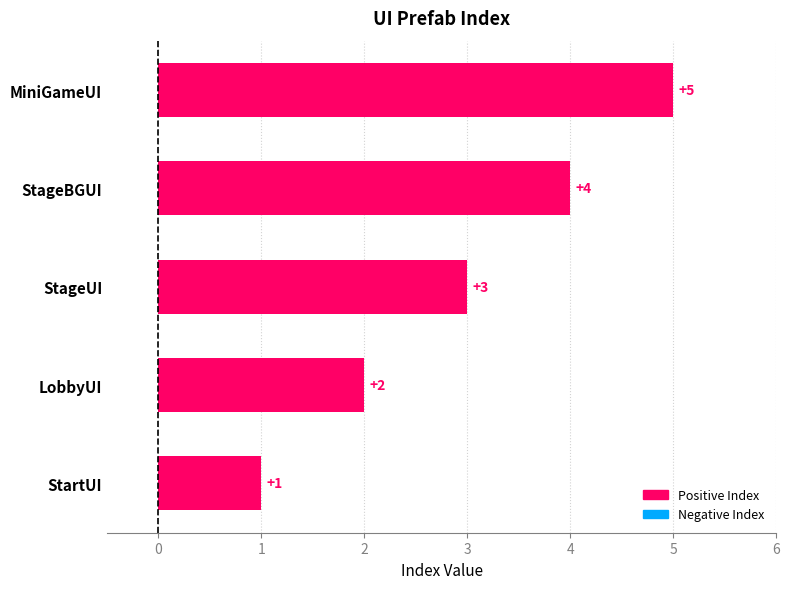

Where is the data nearest to the value 3?

StageUI